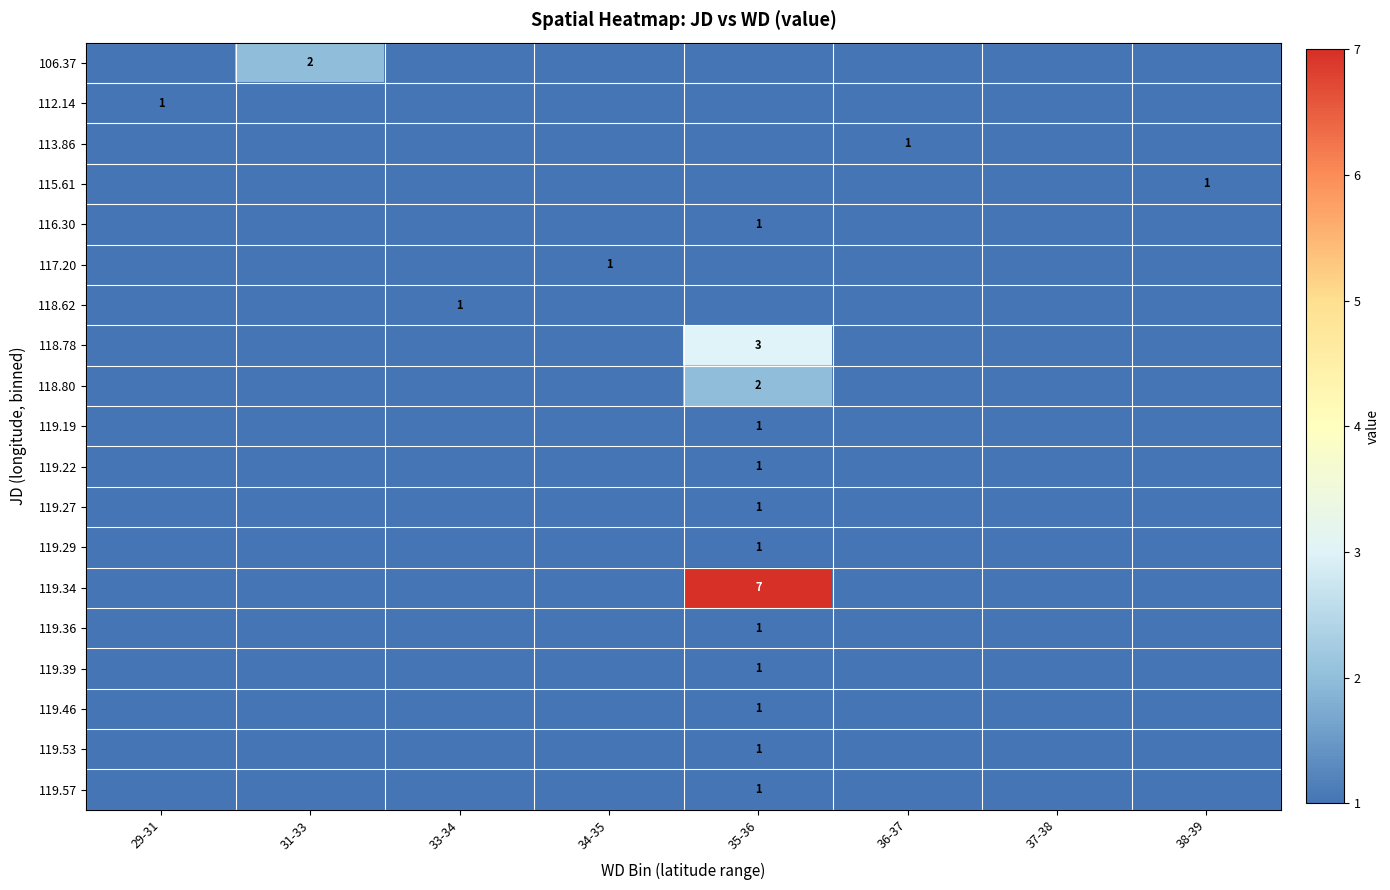

The 118.62 series shows 1 at 33-34. True or false?

True